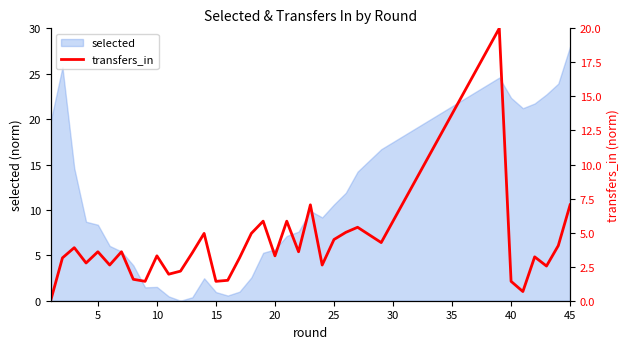

Is it true that the value at 11 is 2.2?

True